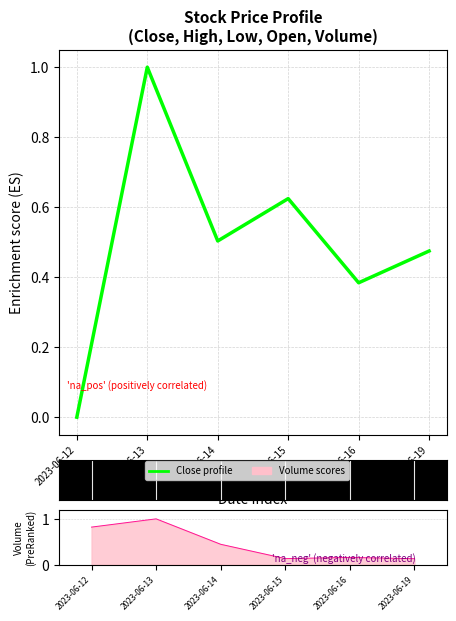

What is the change in value from 2023-06-12 to 2023-06-15?

+0.6